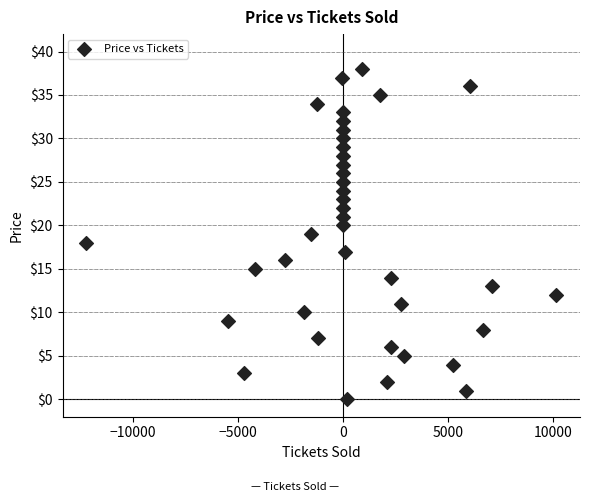

What is the range of Y values (max minus min)?

38